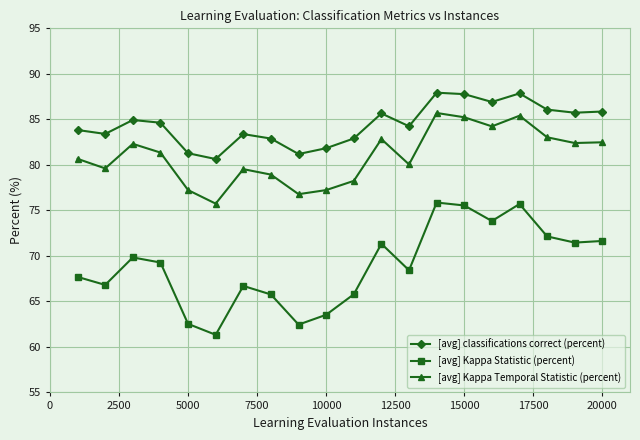

Does the chart have visible grid lines?

Yes